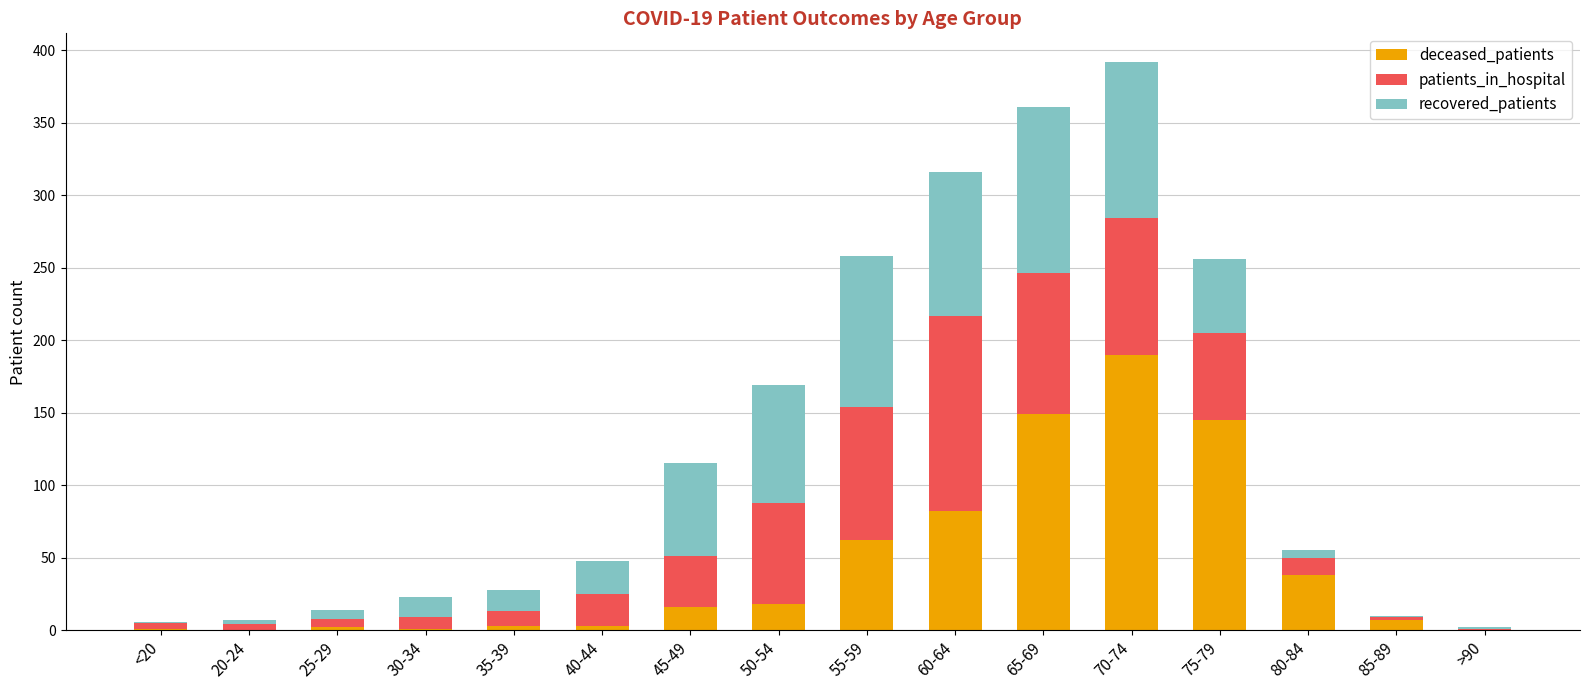

At which label does deceased_patients reach its peak?

70-74